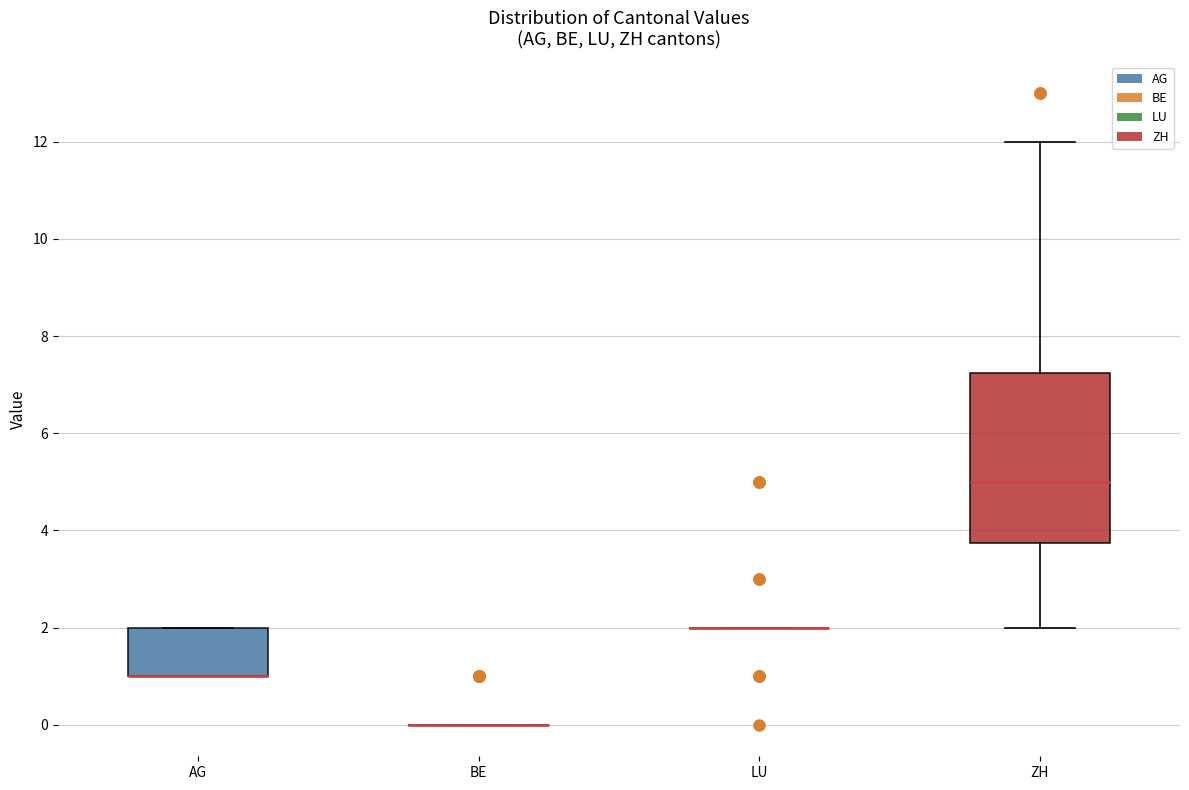

Reading left to right, read every box against the y-axis: the position of its median line, the range the box covers, and the ends of its whiskers. The values are not printed on the chart, so give them approximately, as read against the axis.

AG: median 1.0 (drawn on the box's lower edge), box 1.0 to 2.0, whiskers 1.0 to 2.0
BE: box collapsed to a line at 0.0, whiskers 0.0 to 0.0
LU: box collapsed to a line at 2.0, whiskers 2.0 to 2.0
ZH: median 5.0, box 3.8 to 7.2, whiskers 2.0 to 12.0